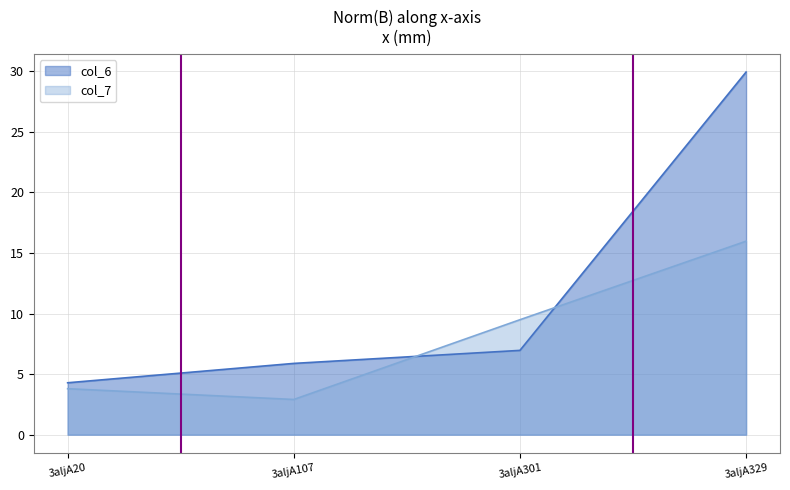

The value of col_6 at 3aljA329 is 8.5. True or false?

False